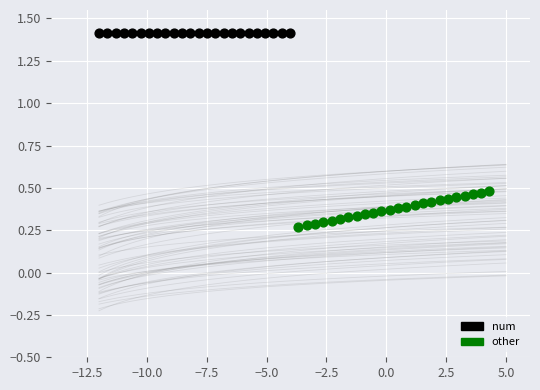

Which series contains the highest Y value?

num